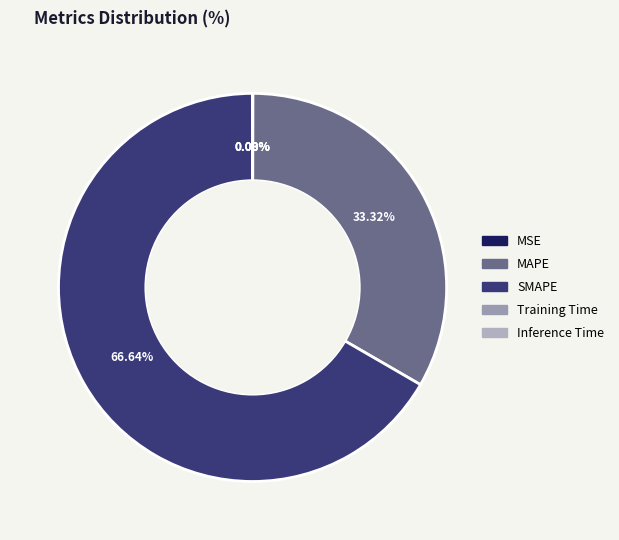

Do MSE and Training Time together represent more than half of the pie?

No